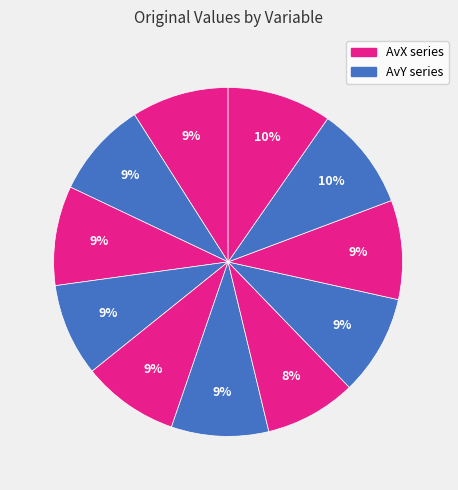

Count the number of slices in the pie.

11